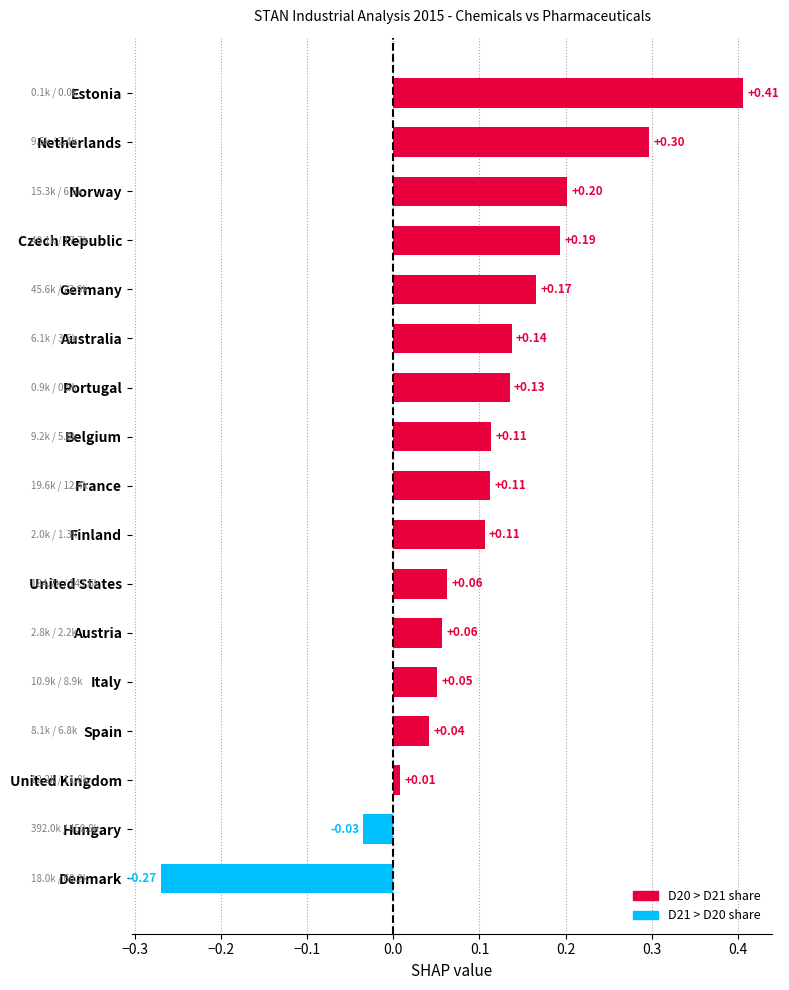

What is the sum of all values?

1.8